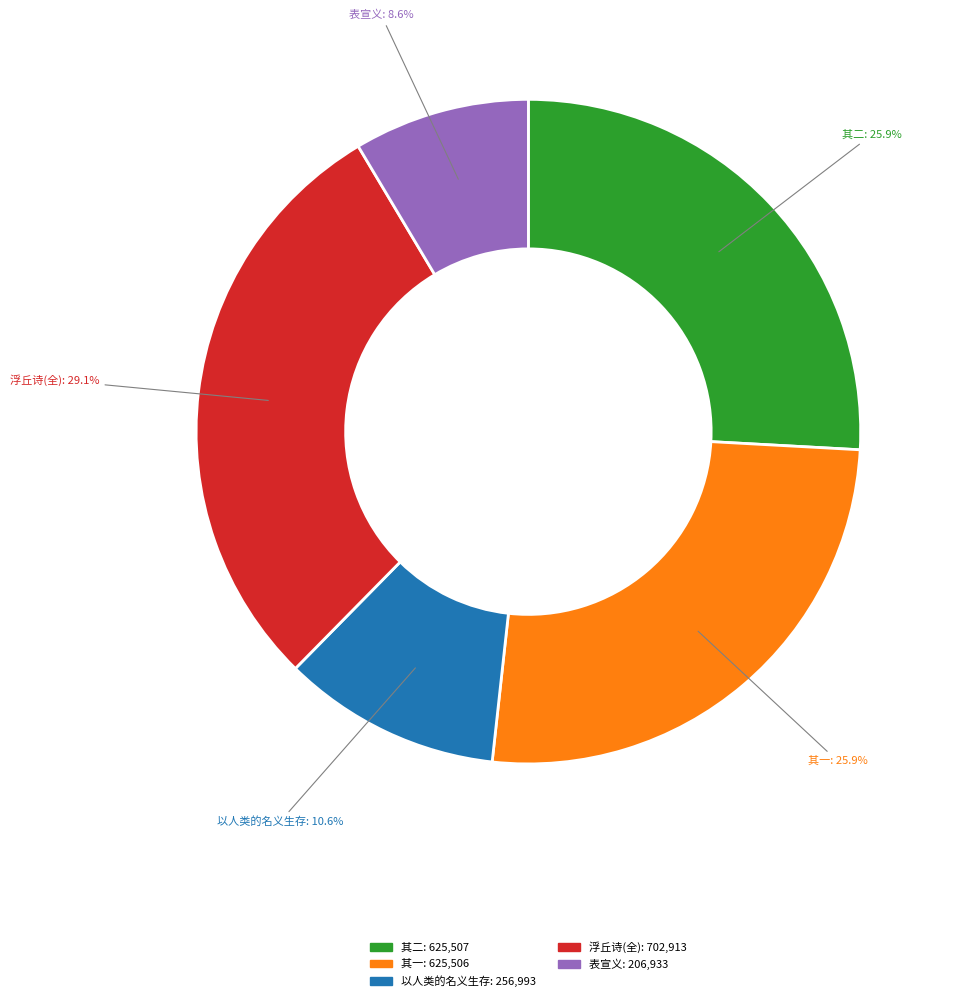

How many slices are in this pie chart?

5